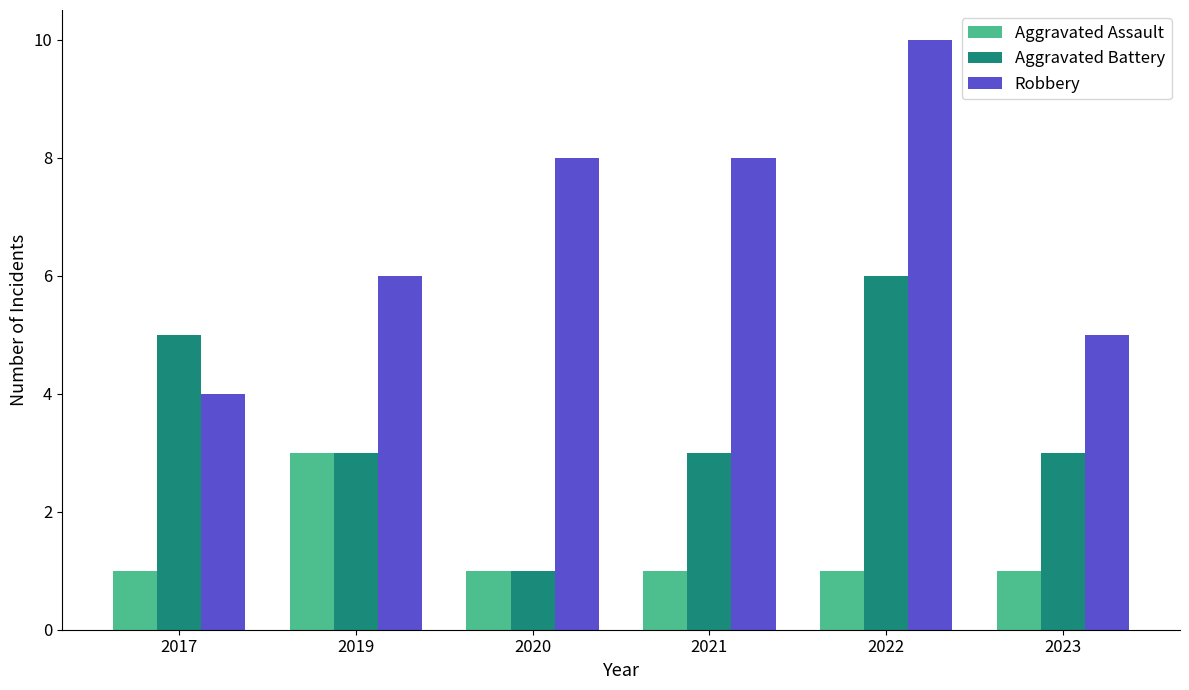

List the series in order of their peak value, highest first.

Robbery, Aggravated Battery, Aggravated Assault